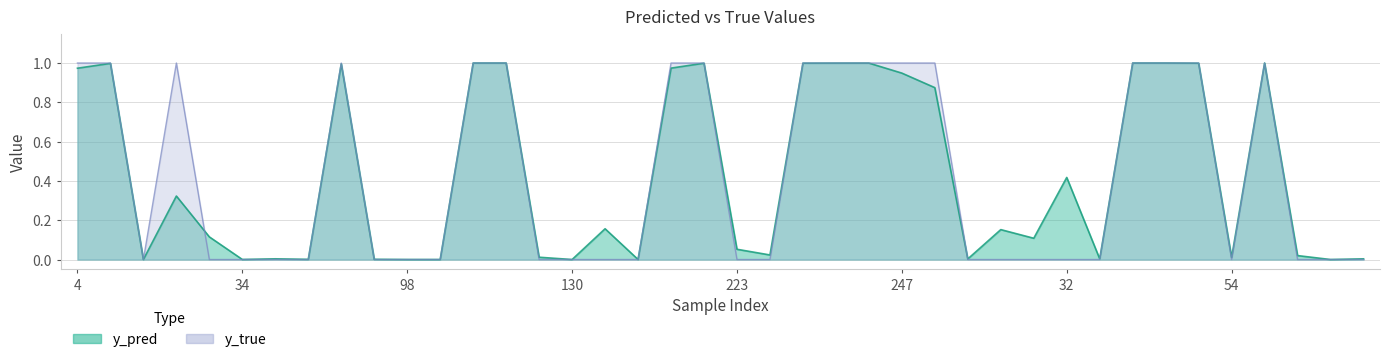

The y_pred series shows 1.0 at 122. True or false?

True